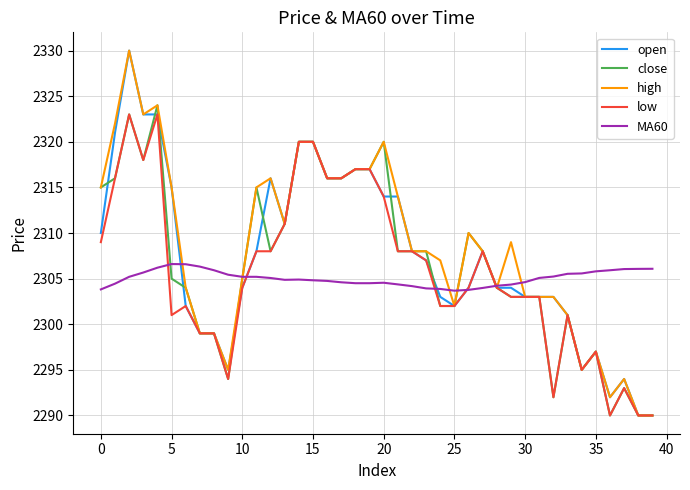

List the series in order of their overall mean, highest first.

high, open, close, low, MA60